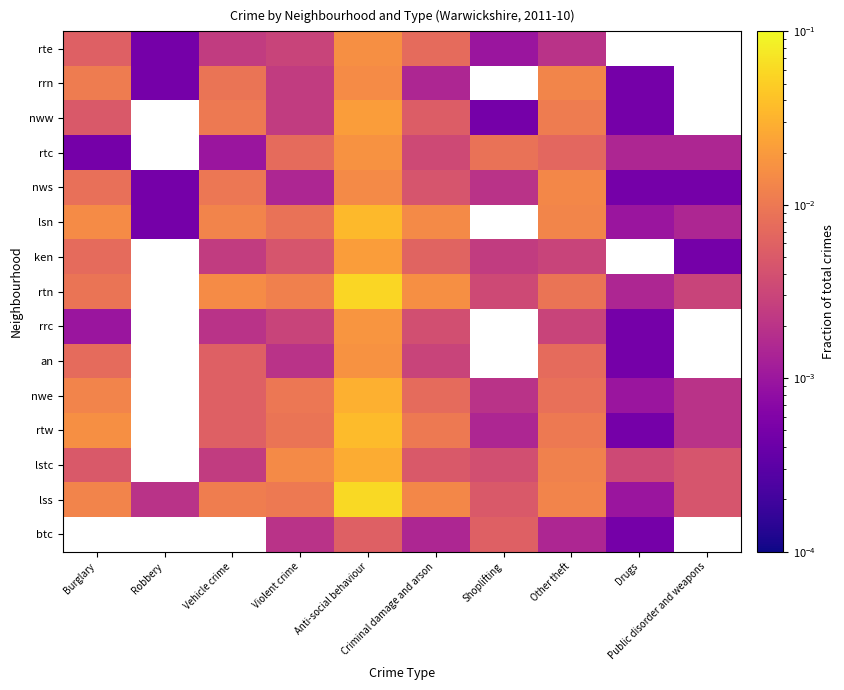

Reading left to right, extract all data points from this chart.

rte: Burglary=0.0	Robbery=0.0	Vehicle crime=0.0	Violent crime=0.0	Anti-social behaviour=0.0	Criminal damage and arson=0.0	Shoplifting=0.0	Other theft=0.0	Drugs=0.0	Public disorder and weapons=0.0
rrn: Burglary=0.0	Robbery=0.0	Vehicle crime=0.0	Violent crime=0.0	Anti-social behaviour=0.0	Criminal damage and arson=0.0	Shoplifting=0.0	Other theft=0.0	Drugs=0.0	Public disorder and weapons=0.0
nww: Burglary=0.0	Robbery=0.0	Vehicle crime=0.0	Violent crime=0.0	Anti-social behaviour=0.0	Criminal damage and arson=0.0	Shoplifting=0.0	Other theft=0.0	Drugs=0.0	Public disorder and weapons=0.0
rtc: Burglary=0.0	Robbery=0.0	Vehicle crime=0.0	Violent crime=0.0	Anti-social behaviour=0.0	Criminal damage and arson=0.0	Shoplifting=0.0	Other theft=0.0	Drugs=0.0	Public disorder and weapons=0.0
nws: Burglary=0.0	Robbery=0.0	Vehicle crime=0.0	Violent crime=0.0	Anti-social behaviour=0.0	Criminal damage and arson=0.0	Shoplifting=0.0	Other theft=0.0	Drugs=0.0	Public disorder and weapons=0.0
lsn: Burglary=0.0	Robbery=0.0	Vehicle crime=0.0	Violent crime=0.0	Anti-social behaviour=0.0	Criminal damage and arson=0.0	Shoplifting=0.0	Other theft=0.0	Drugs=0.0	Public disorder and weapons=0.0
ken: Burglary=0.0	Robbery=0.0	Vehicle crime=0.0	Violent crime=0.0	Anti-social behaviour=0.0	Criminal damage and arson=0.0	Shoplifting=0.0	Other theft=0.0	Drugs=0.0	Public disorder and weapons=0.0
rtn: Burglary=0.0	Robbery=0.0	Vehicle crime=0.0	Violent crime=0.0	Anti-social behaviour=0.1	Criminal damage and arson=0.0	Shoplifting=0.0	Other theft=0.0	Drugs=0.0	Public disorder and weapons=0.0
rrc: Burglary=0.0	Robbery=0.0	Vehicle crime=0.0	Violent crime=0.0	Anti-social behaviour=0.0	Criminal damage and arson=0.0	Shoplifting=0.0	Other theft=0.0	Drugs=0.0	Public disorder and weapons=0.0
an: Burglary=0.0	Robbery=0.0	Vehicle crime=0.0	Violent crime=0.0	Anti-social behaviour=0.0	Criminal damage and arson=0.0	Shoplifting=0.0	Other theft=0.0	Drugs=0.0	Public disorder and weapons=0.0
nwe: Burglary=0.0	Robbery=0.0	Vehicle crime=0.0	Violent crime=0.0	Anti-social behaviour=0.0	Criminal damage and arson=0.0	Shoplifting=0.0	Other theft=0.0	Drugs=0.0	Public disorder and weapons=0.0
rtw: Burglary=0.0	Robbery=0.0	Vehicle crime=0.0	Violent crime=0.0	Anti-social behaviour=0.0	Criminal damage and arson=0.0	Shoplifting=0.0	Other theft=0.0	Drugs=0.0	Public disorder and weapons=0.0
lstc: Burglary=0.0	Robbery=0.0	Vehicle crime=0.0	Violent crime=0.0	Anti-social behaviour=0.0	Criminal damage and arson=0.0	Shoplifting=0.0	Other theft=0.0	Drugs=0.0	Public disorder and weapons=0.0
lss: Burglary=0.0	Robbery=0.0	Vehicle crime=0.0	Violent crime=0.0	Anti-social behaviour=0.1	Criminal damage and arson=0.0	Shoplifting=0.0	Other theft=0.0	Drugs=0.0	Public disorder and weapons=0.0
btc: Burglary=0.0	Robbery=0.0	Vehicle crime=0.0	Violent crime=0.0	Anti-social behaviour=0.0	Criminal damage and arson=0.0	Shoplifting=0.0	Other theft=0.0	Drugs=0.0	Public disorder and weapons=0.0